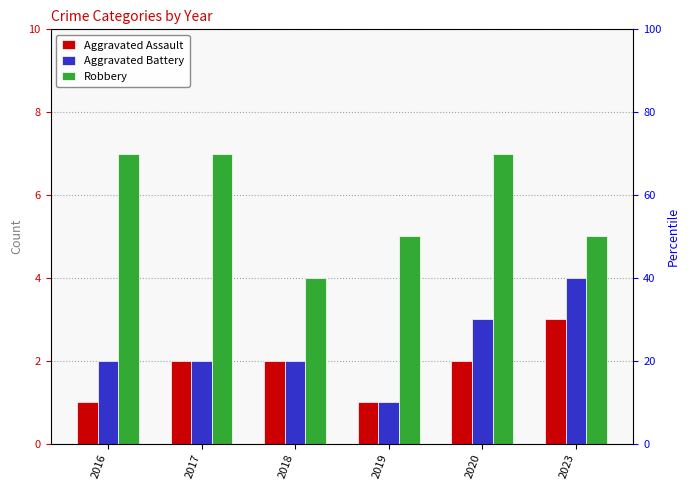

How many Robbery values are between 5 and 7?

5